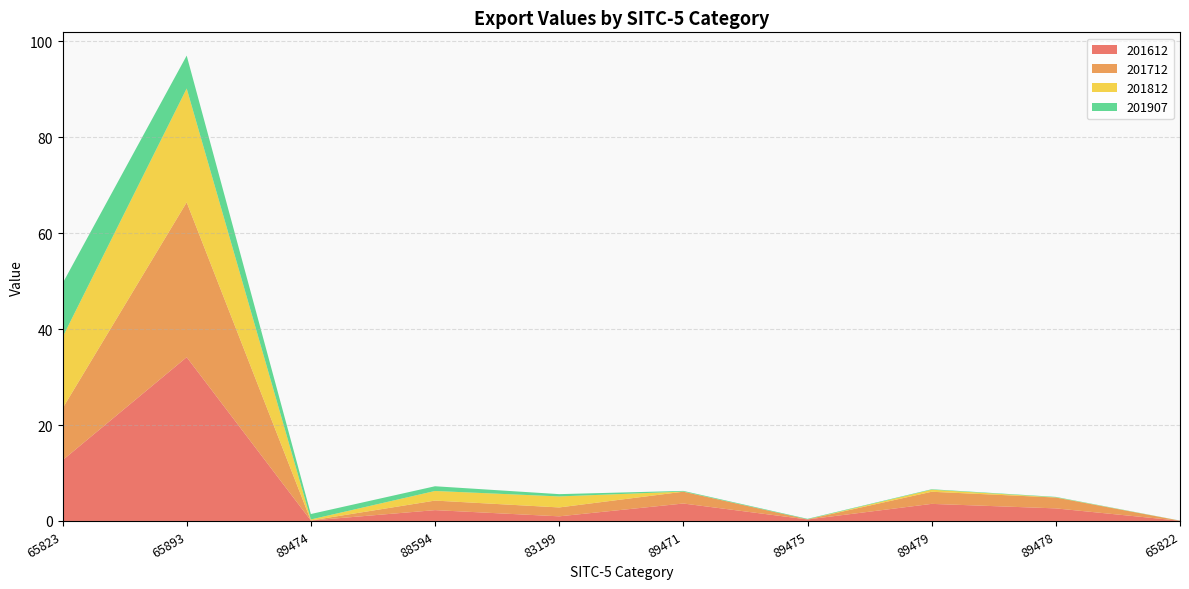

Reading left to right, extract all data points from this chart.

201612: 12.7	34.2	0.1	2.3	1.0	3.6	0.3	3.6	2.6	0.0
201712: 10.8	32.3	0.0	2.0	1.9	2.5	0.0	2.5	2.3	0.0
201812: 14.8	23.7	0.2	2.0	2.3	0.0	0.0	0.4	0.0	0.0
201907: 11.2	6.9	1.1	1.0	0.5	0.1	0.1	0.1	0.1	0.0